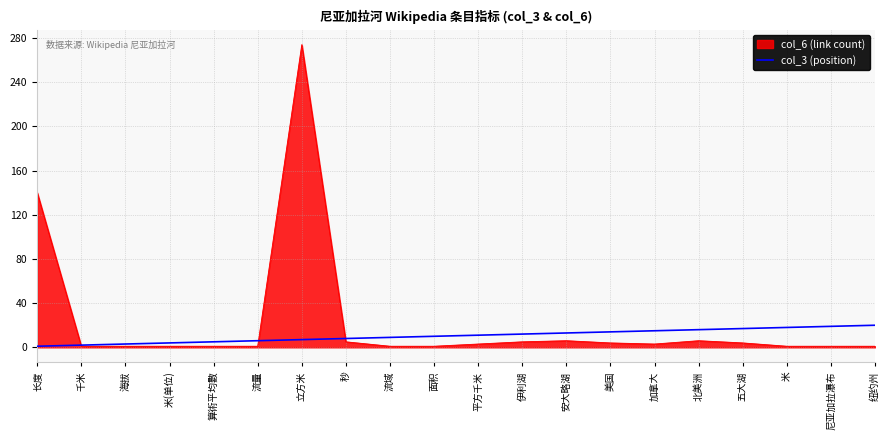

What is the greatest value displayed?

274